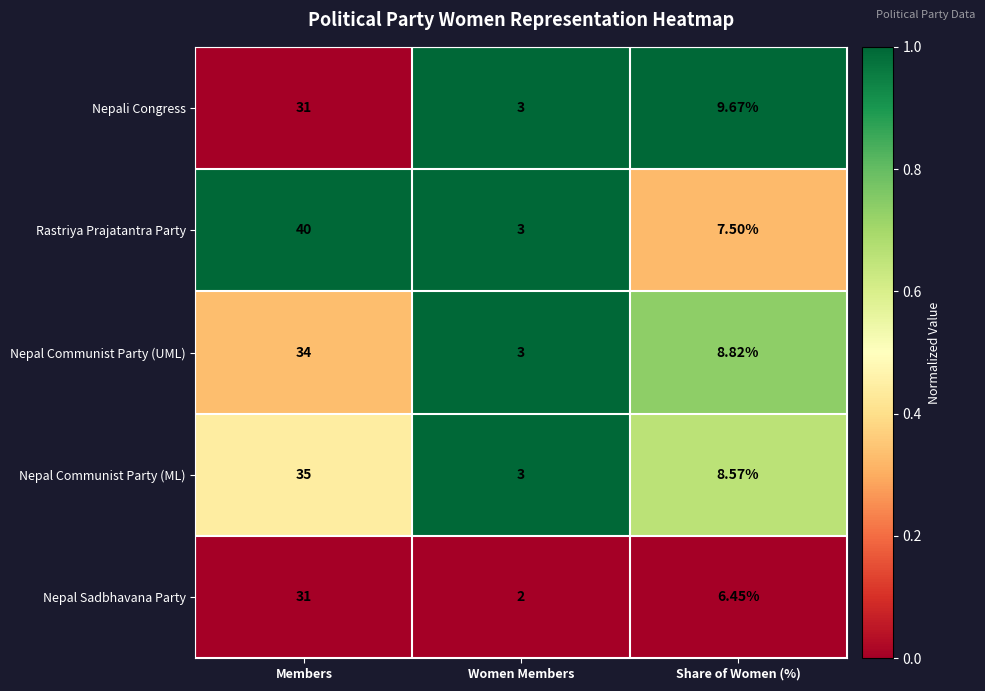

Which category has the lowest value in the Nepal Sadbhavana Party series?

Women Members